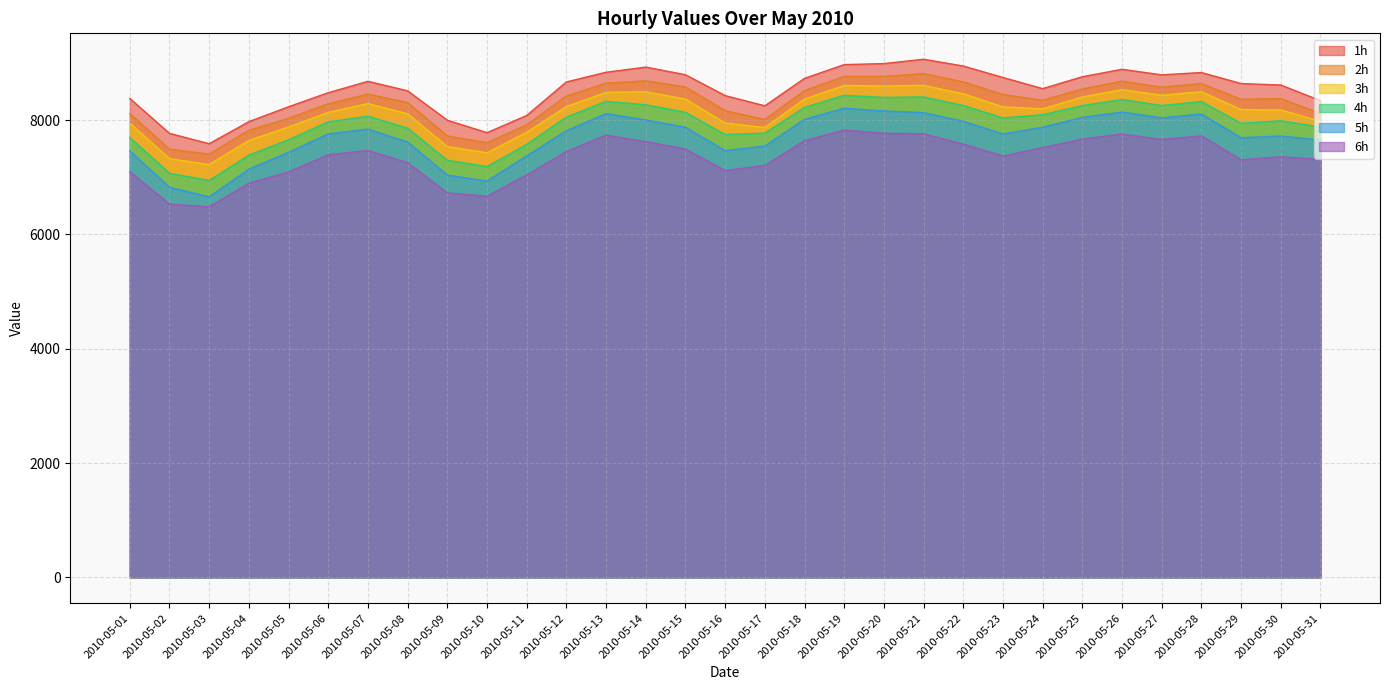

True or false: 5h and 1h cross at least once.

False